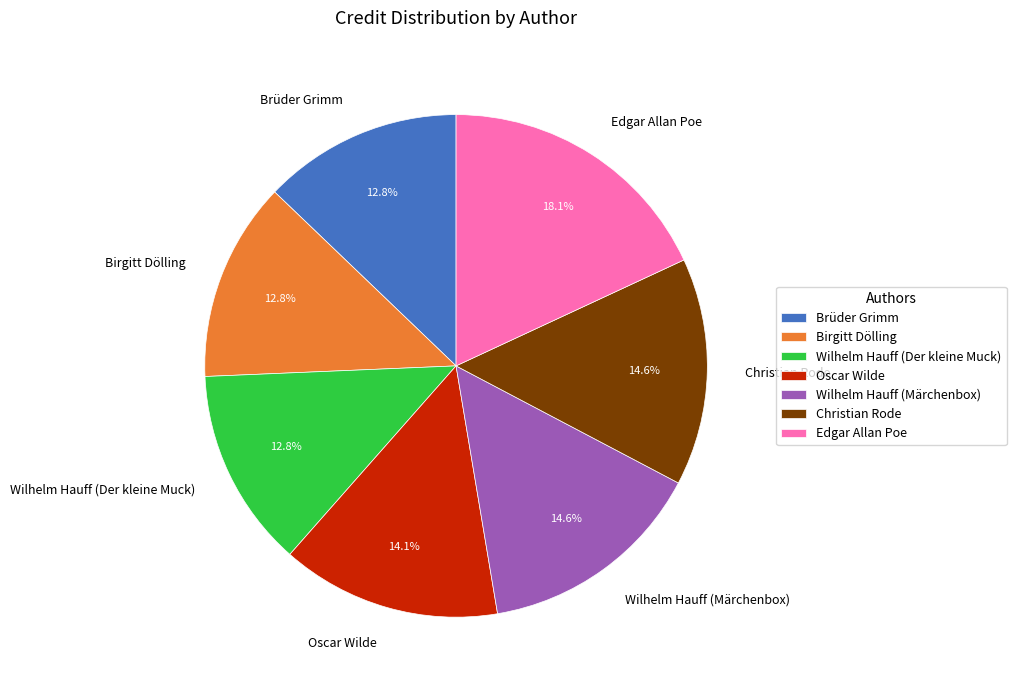

What percentage is the Christian Rode slice, to the nearest percent?

15%